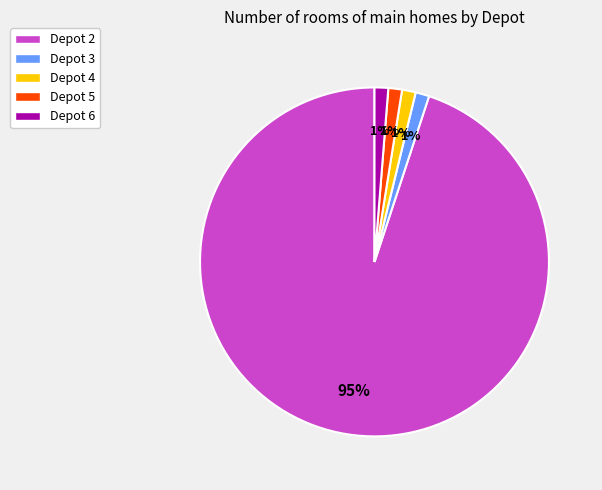

Which category accounts for the majority?

Depot 2